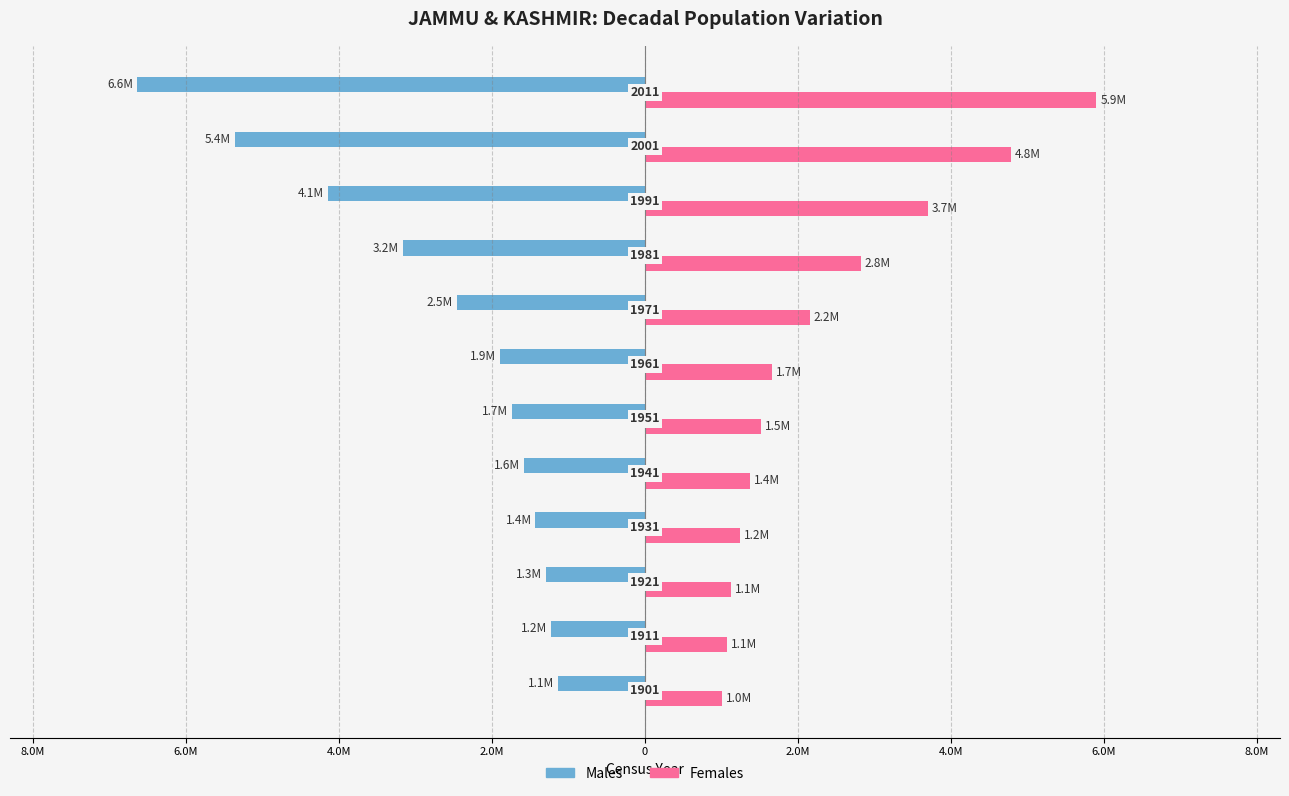

What is the smallest value displayed?

-6640662